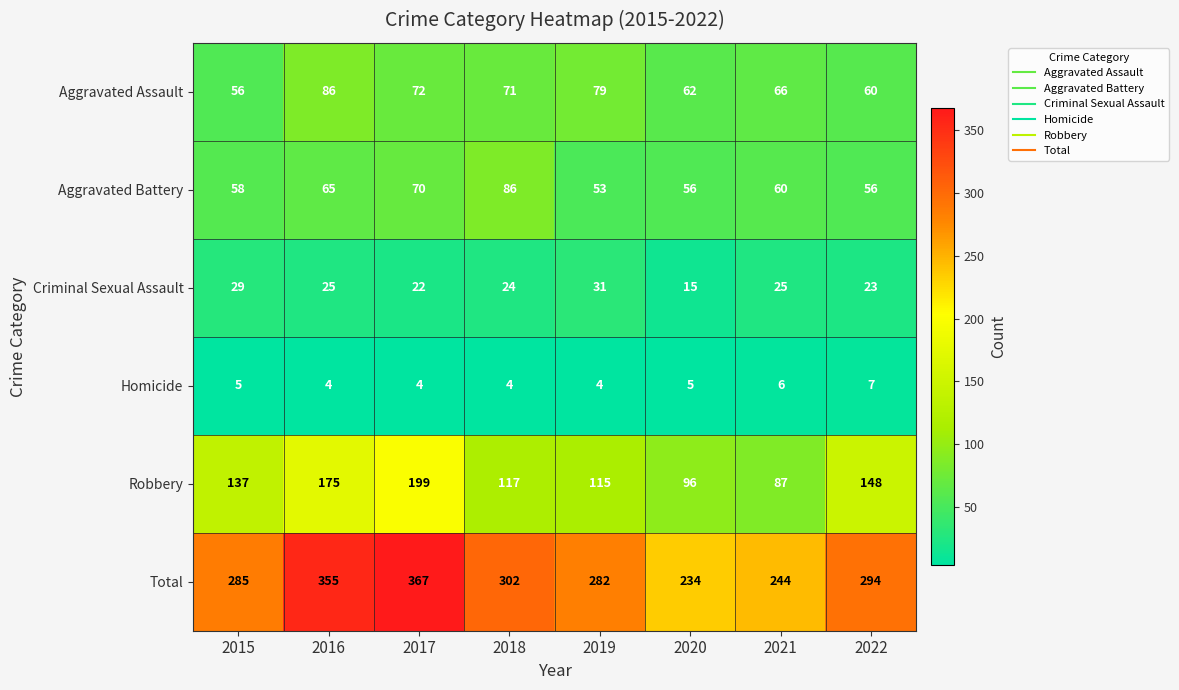

What is the difference between the Aggravated Assault values at 2019 and 2022?

19